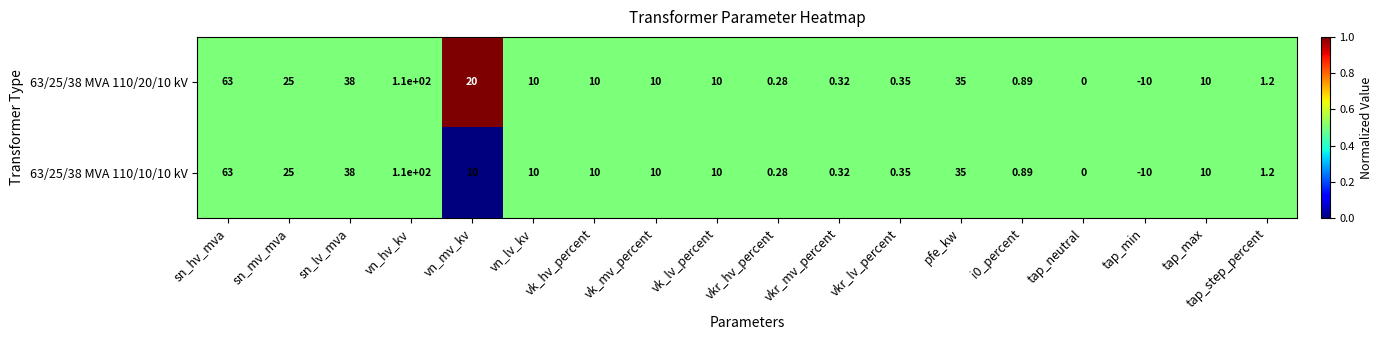

Which category has the lowest value across all series?

tap_min